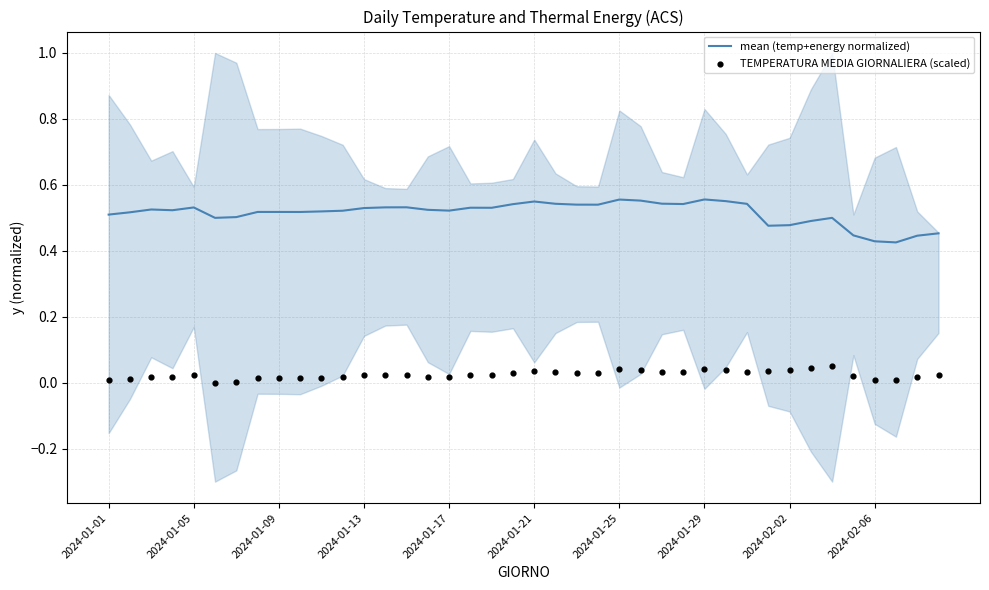

What are all the series names shown in the legend?

mean (temp+energy normalized), TEMPERATURA MEDIA GIORNALIERA (scaled)